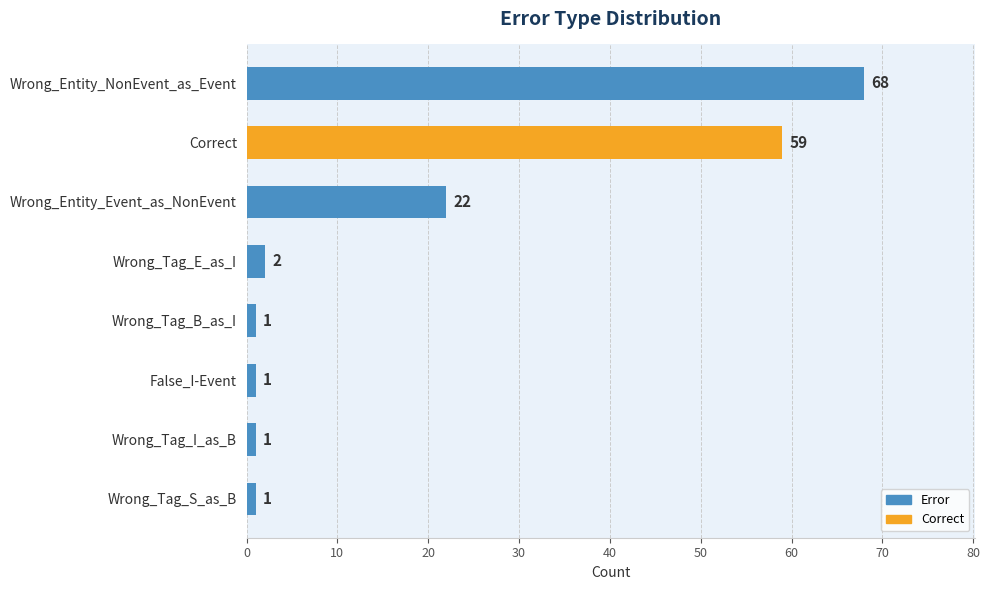

True or false: the data shows 2 at Wrong_Tag_E_as_I.

True